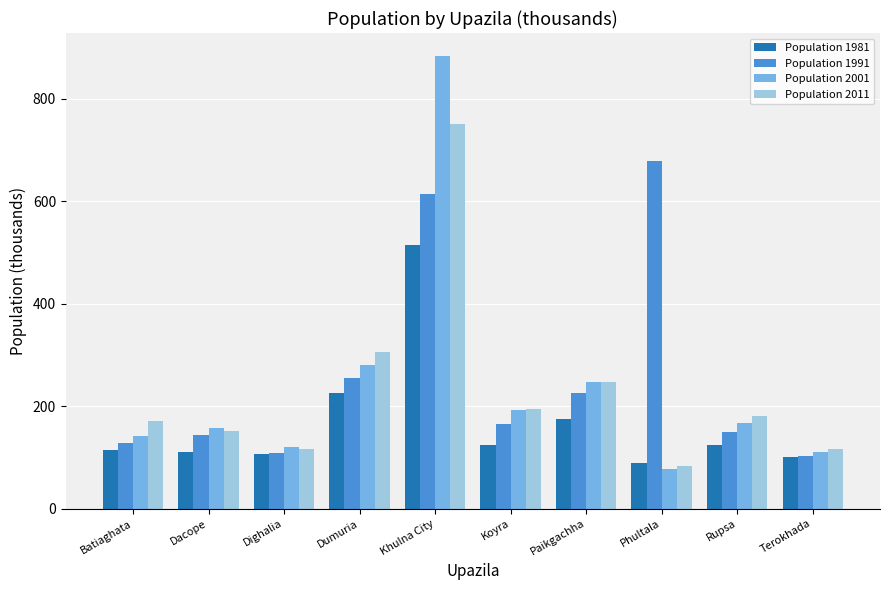

What is the sum of all Population 2011 values?

2320